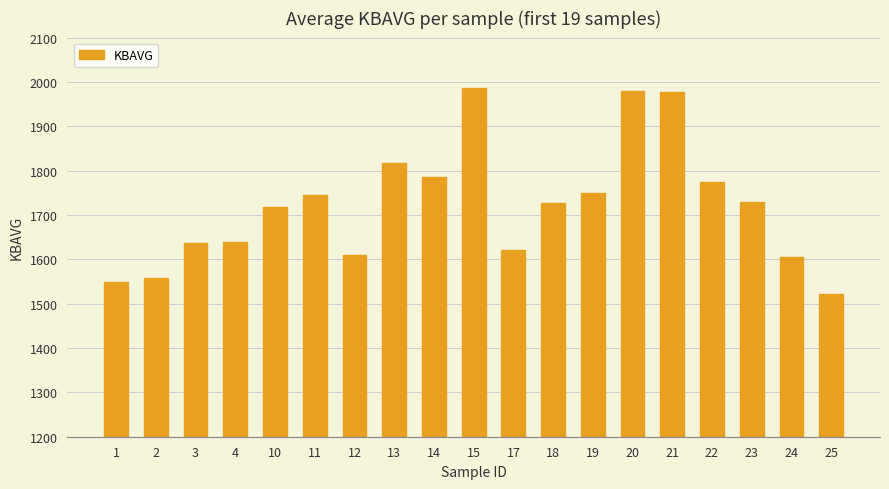

Does the chart contain any negative values?

No